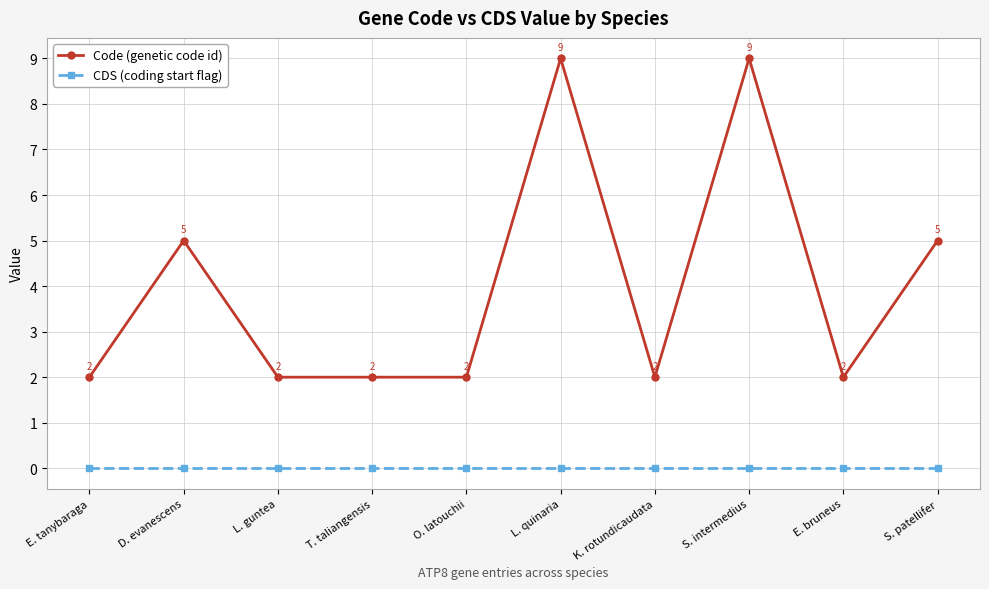

Which series has the largest total across all categories?

Code (genetic code id)